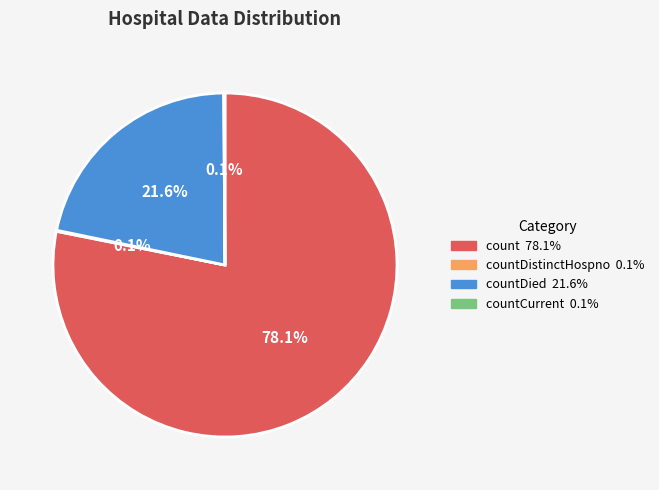

Does any single category account for the majority?

Yes